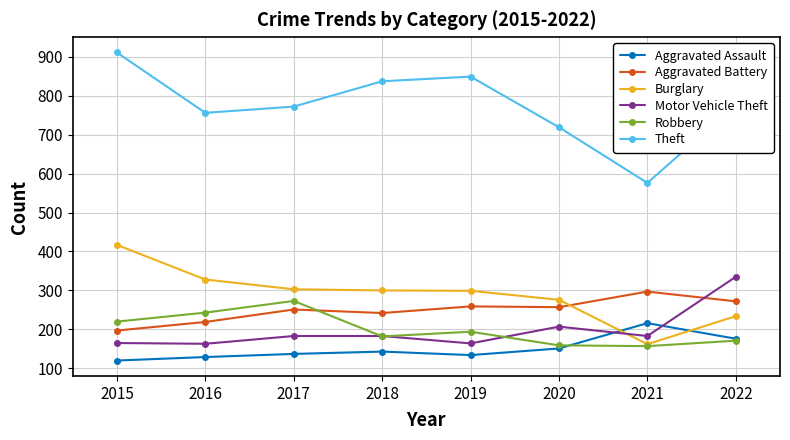

How many interior local peaks does the Theft series have?

1